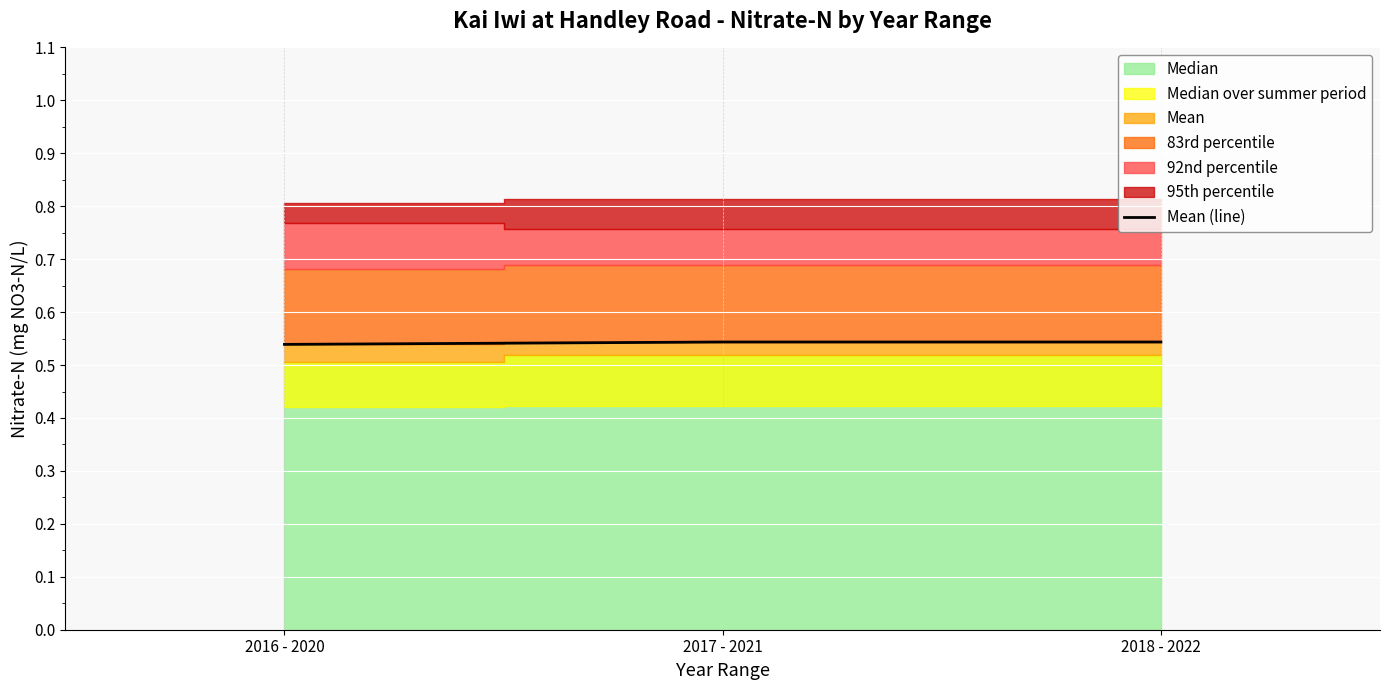

How many Mean (line) values are between 0 and 1?

3